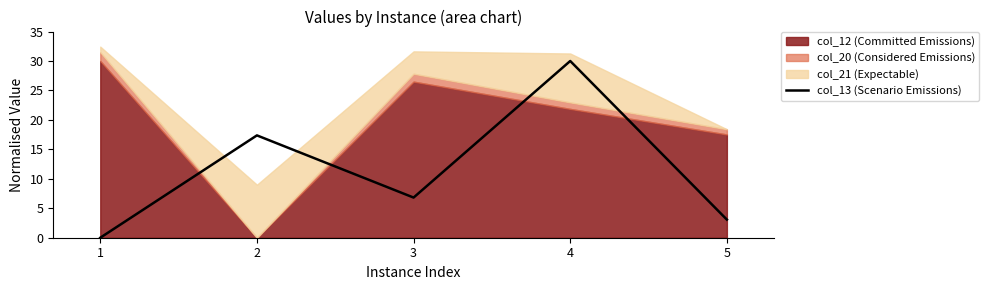

The value of col_13 (Scenario Emissions) at 2 is 28.4. True or false?

False